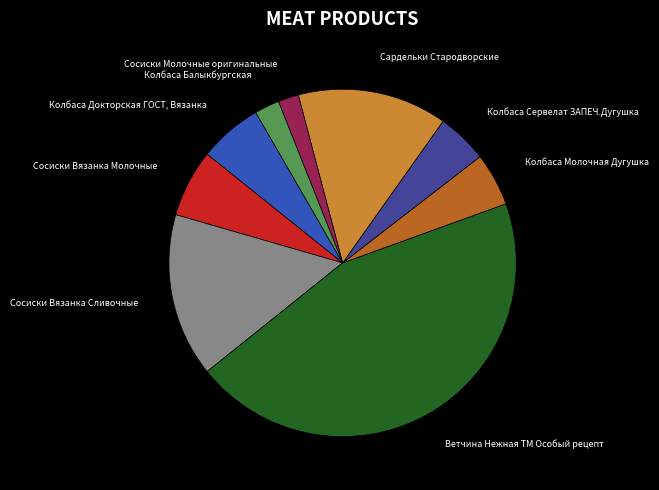

Combined, do Сосиски Вязанка Молочные and Ветчина Нежная ТМ Особый рецепт account for over 50%?

Yes